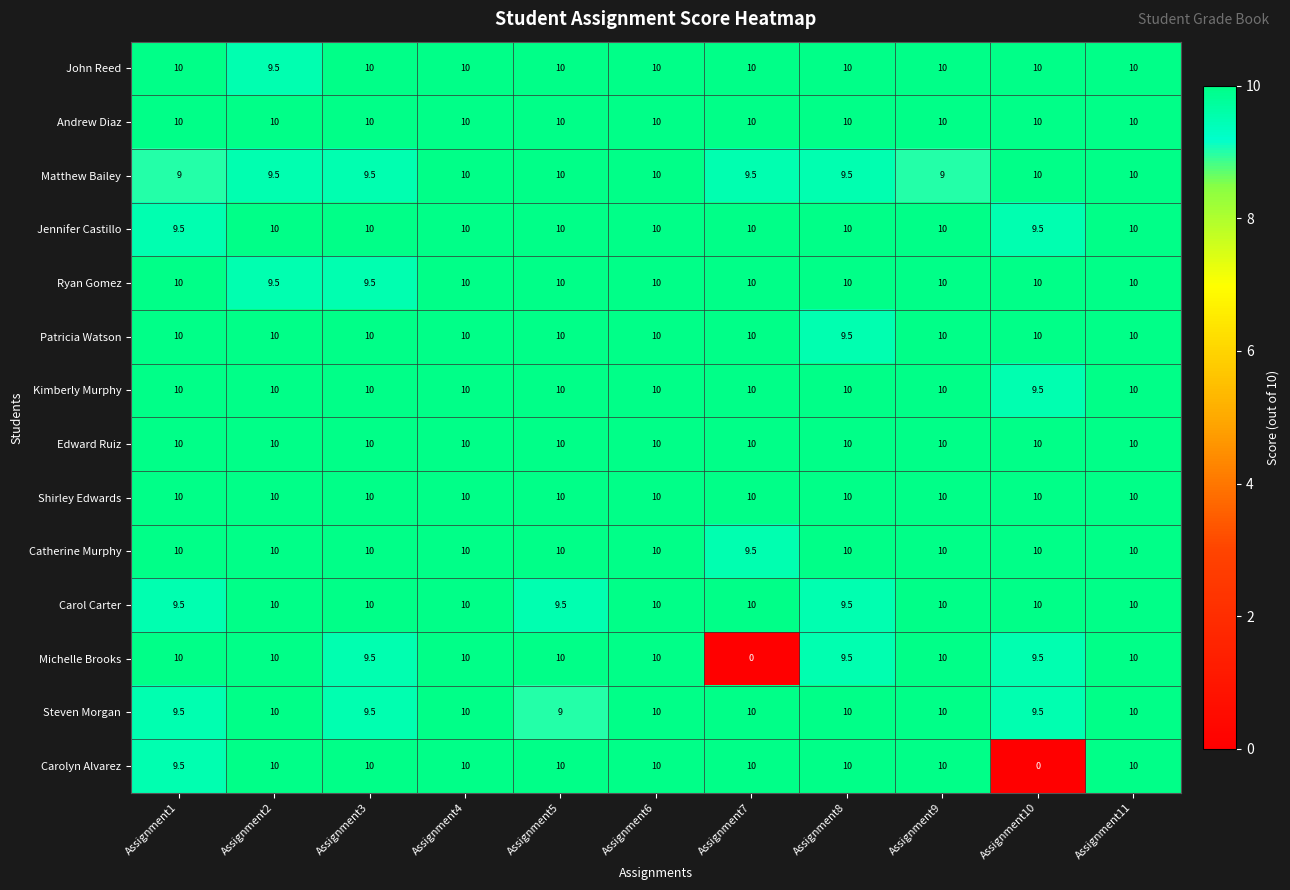

What is the sum of all Kimberly Murphy values?

109.5